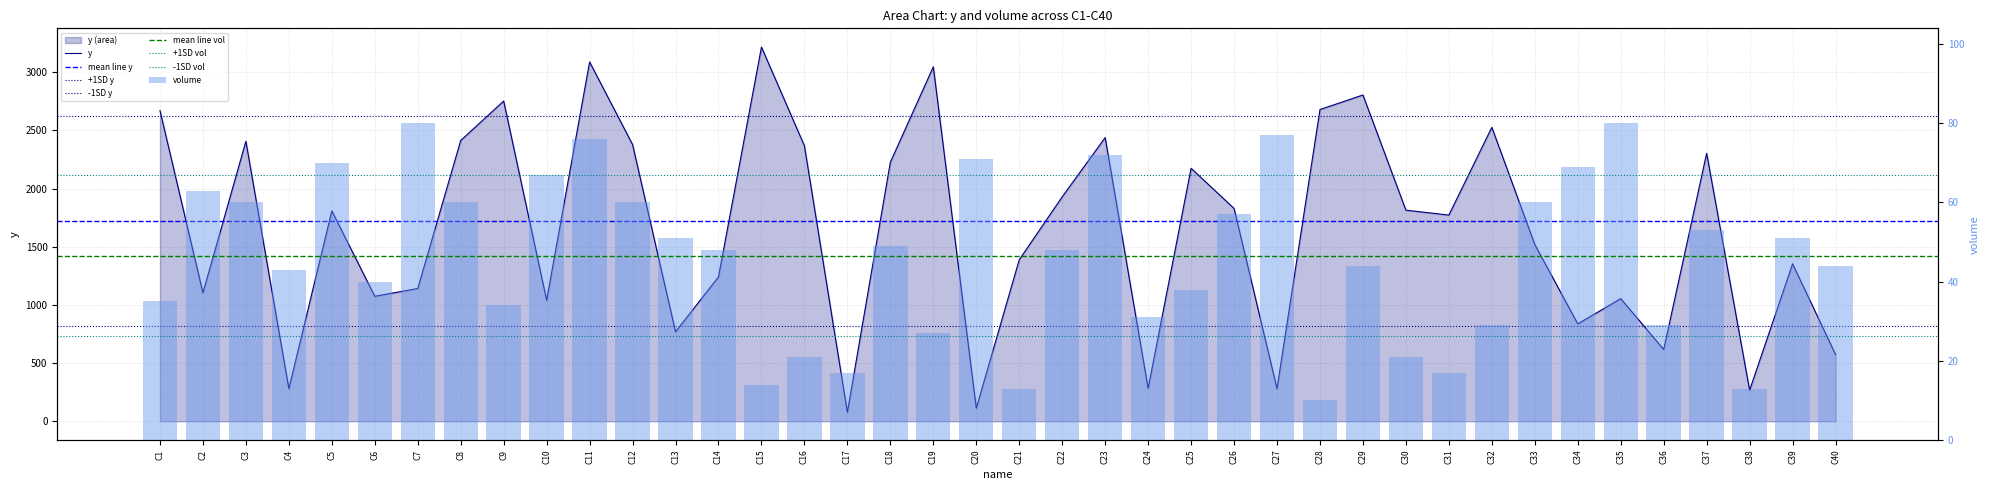

What is the value of the y bar at the 23rd from the left?

2438